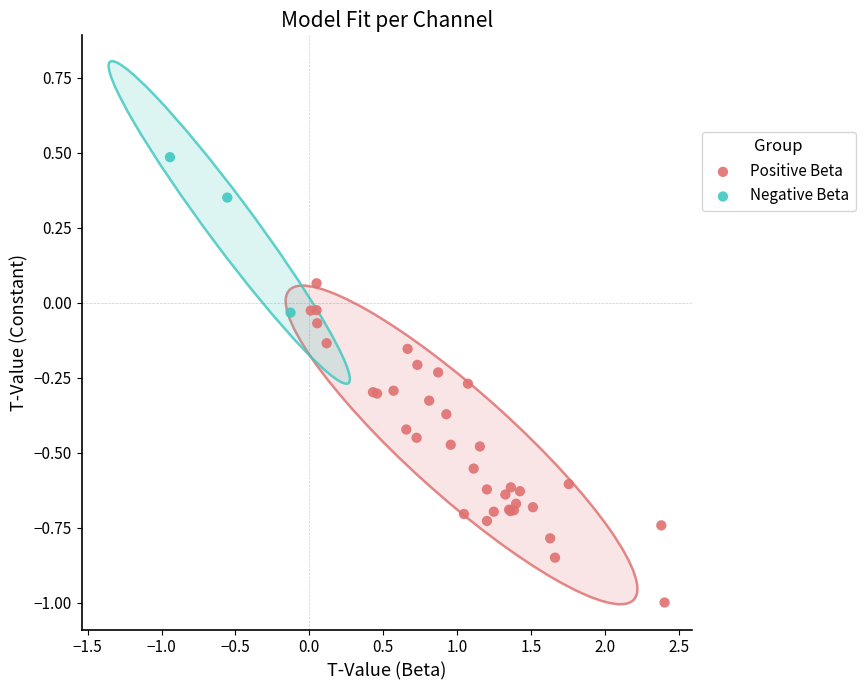

What are all the series names shown in the legend?

Positive Beta, Negative Beta